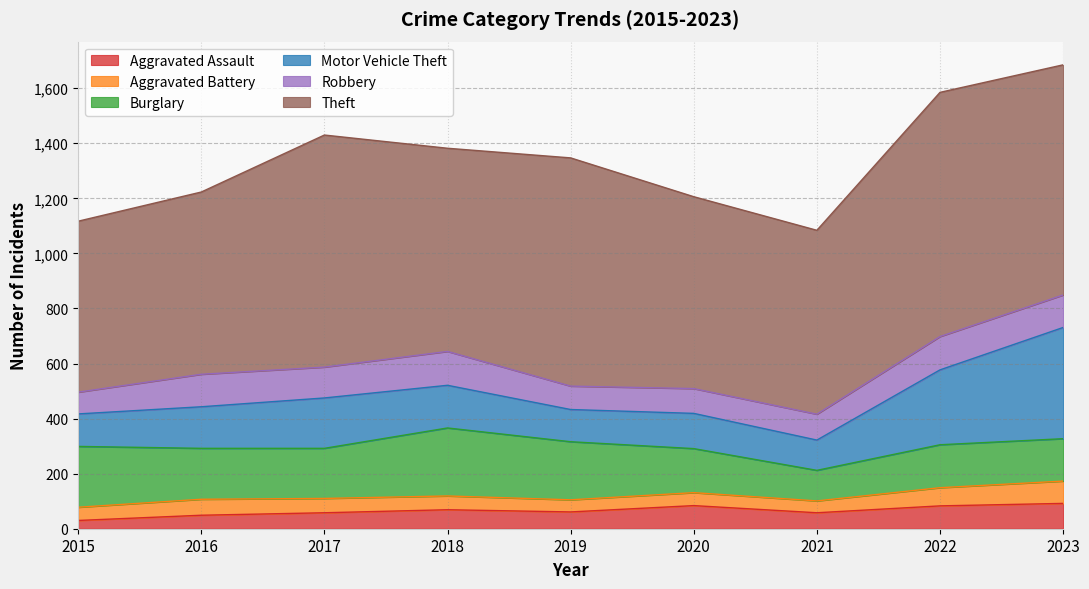

What is the difference between the maximum and minimum values in the Motor Vehicle Theft series?

294